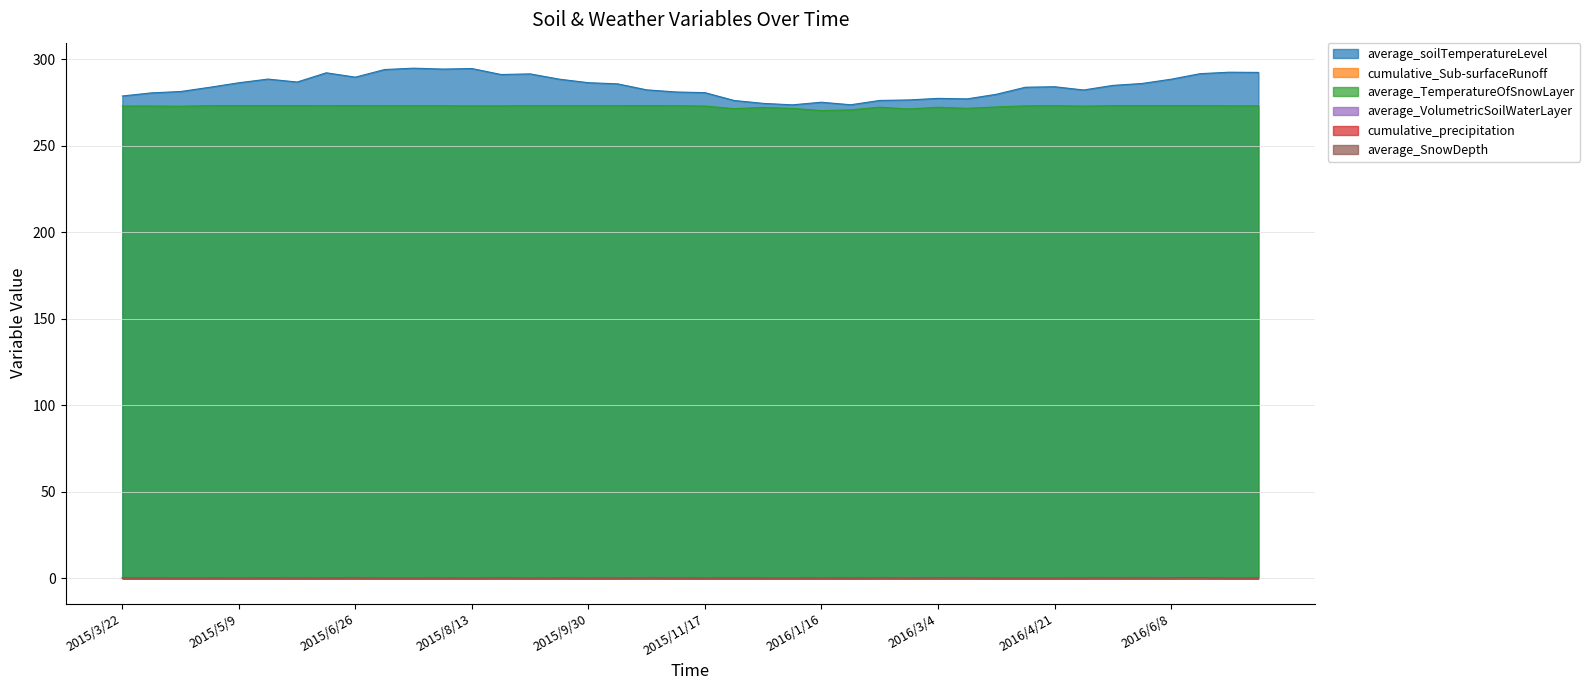

List the labels in order of average_SnowDepth value, largest first.

2016/3/16, 2016/3/4, 2016/2/21, 2016/1/16, 2016/2/9, 2016/1/4, 2015/3/22, 2016/3/28, 2016/1/28, 2015/12/23, 2016/4/9, 2016/5/3, 2015/6/2, 2015/4/3, 2015/11/29, 2015/4/15, 2015/10/24, 2015/4/27, 2015/5/9, 2015/5/21, 2015/6/14, 2015/6/26, 2015/7/8, 2015/7/20, 2015/8/1, 2015/8/13, 2015/8/25, 2015/9/6, 2015/9/18, 2015/9/30, 2015/10/12, 2015/11/5, 2015/11/17, 2016/4/21, 2016/5/15, 2016/5/27, 2016/6/8, 2016/7/14, 2016/7/26, 2016/8/7